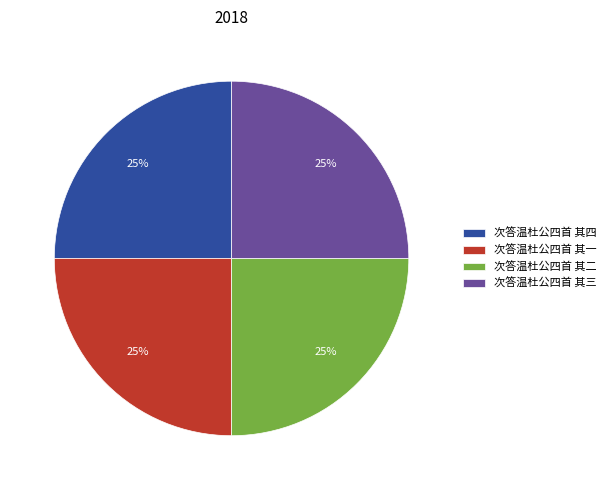

To the nearest percent, what percentage of the pie is 次答温杜公四首 其四?

25%